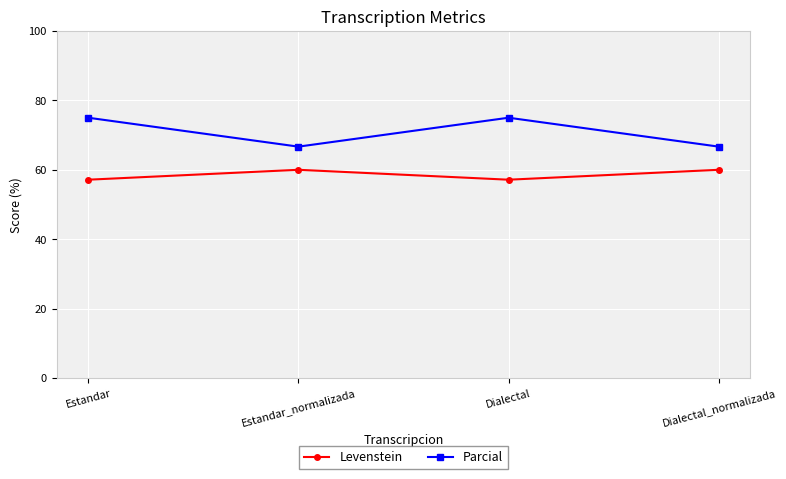

What is the spread (max minus min) of values at Estandar_normalizada?

6.7